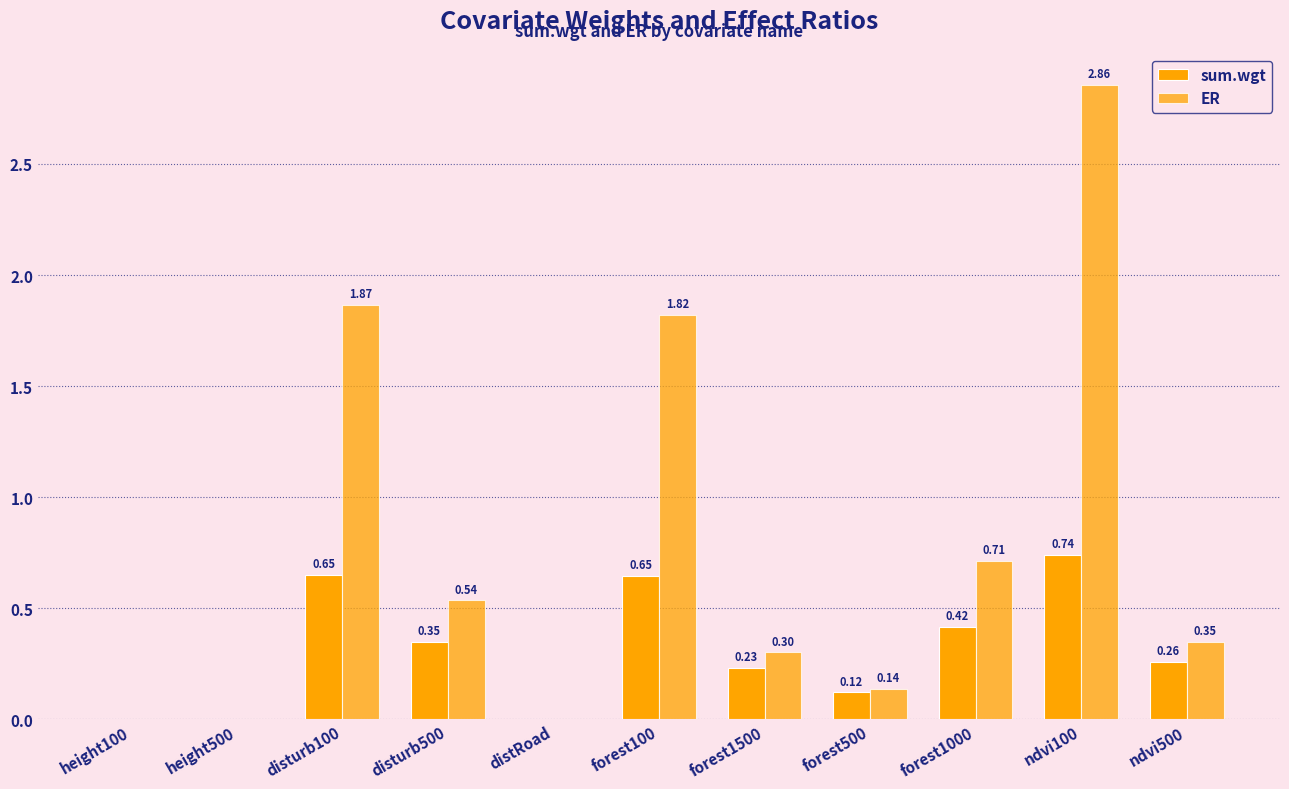

Reading left to right, extract all data points from this chart.

sum.wgt: height100=0.0	height500=0.0	disturb100=0.7	disturb500=0.3	distRoad=0.0	forest100=0.6	forest1500=0.2	forest500=0.1	forest1000=0.4	ndvi100=0.7	ndvi500=0.3
ER: height100=0.0	height500=0.0	disturb100=1.9	disturb500=0.5	distRoad=0.0	forest100=1.8	forest1500=0.3	forest500=0.1	forest1000=0.7	ndvi100=2.9	ndvi500=0.3